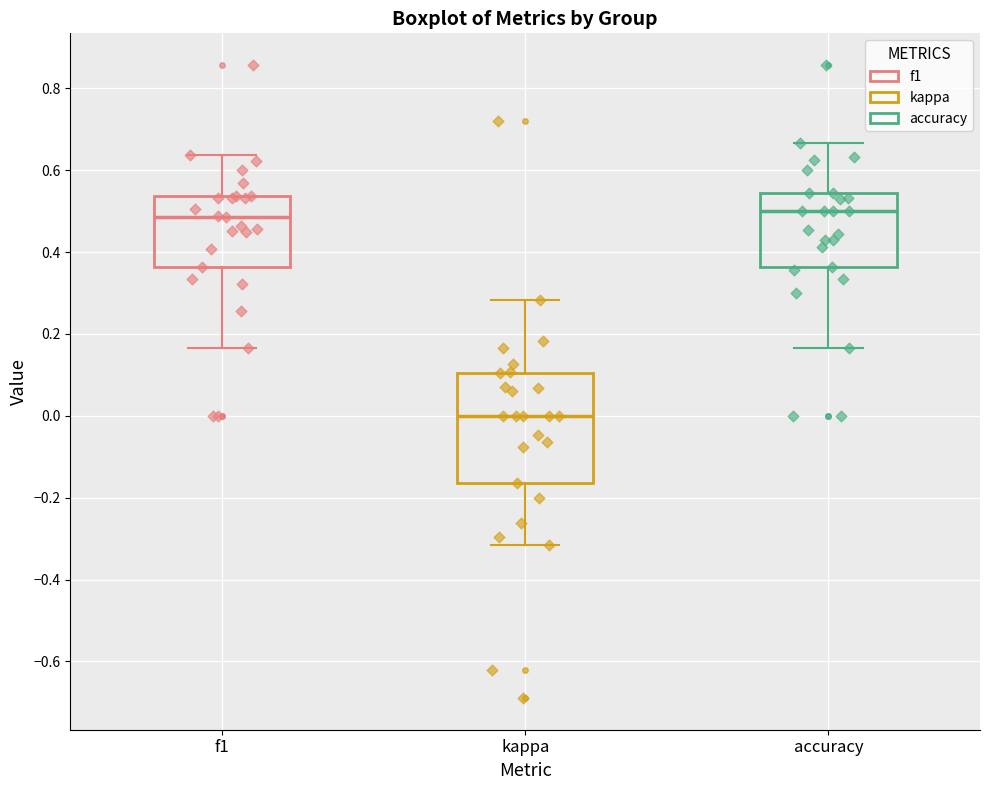

Reading left to right, read every box against the y-axis: the position of its median line, the range the box covers, and the ends of its whiskers. The values are not printed on the chart, so give them approximately, as read against the axis.

f1: median 0.48, box 0.36 to 0.54, whiskers 0.16 to 0.64
kappa: median 0.00, box -0.16 to 0.10, whiskers -0.32 to 0.28
accuracy: median 0.50, box 0.36 to 0.54, whiskers 0.16 to 0.66